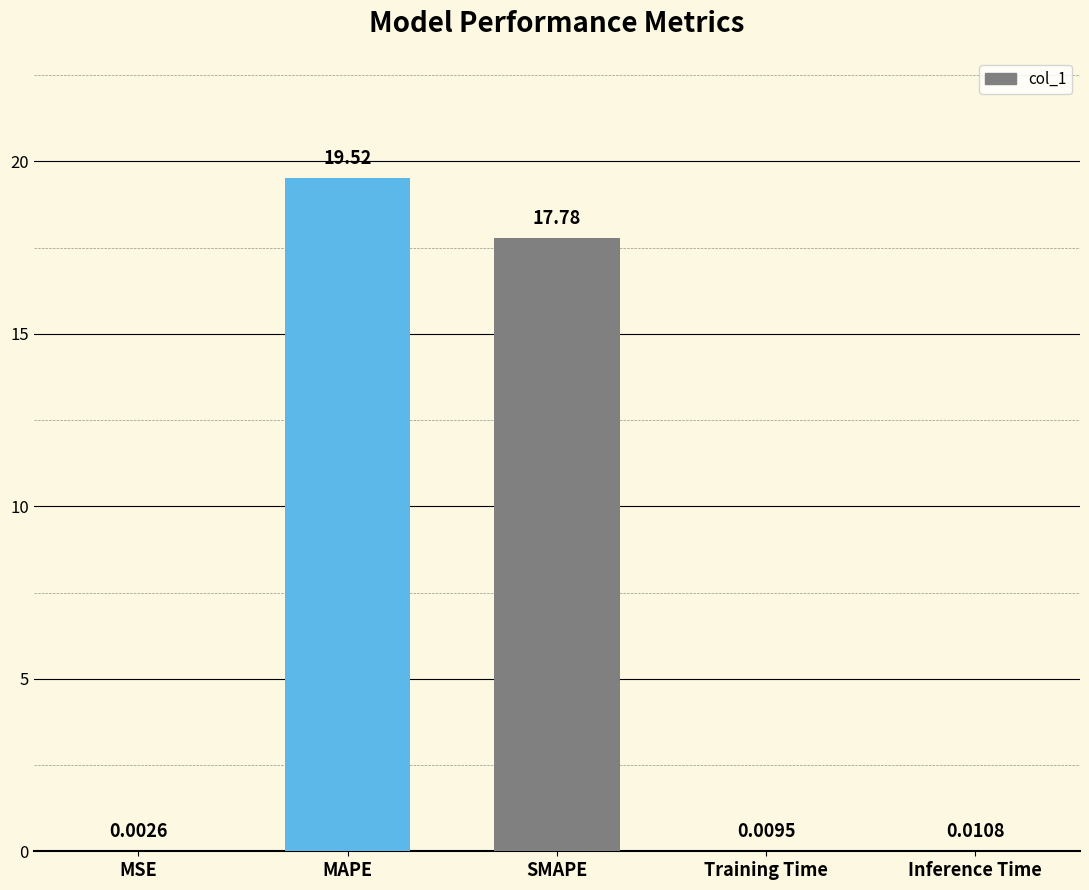

Which category has the highest value across all series?

MAPE